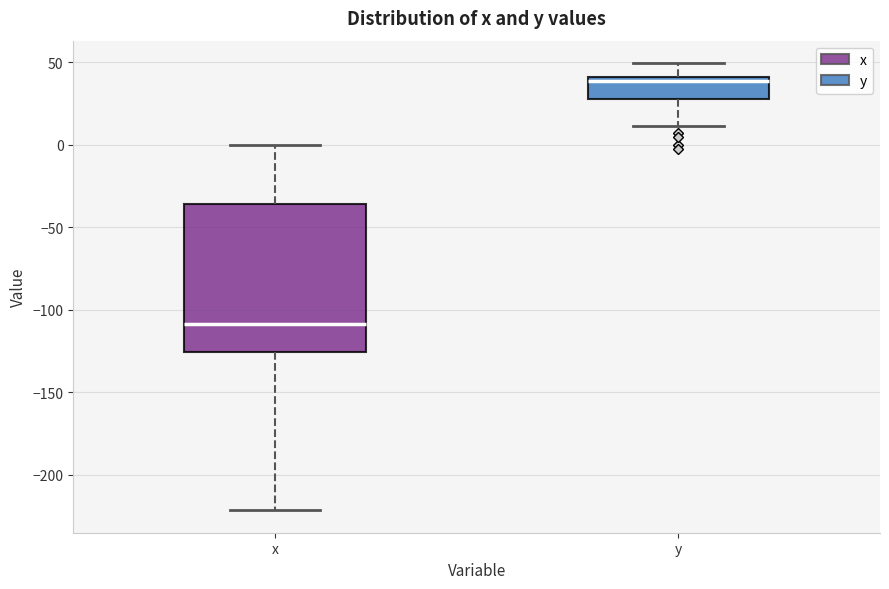

Reading left to right, transcribe this box plot: for each box, give where its median line is, the range the box spans, and where its two whiskers end, as read against the y-axis. The values are not printed on the chart, so give them approximately, as read against the axis.

x: median -110, box -125 to -35, whiskers -220 to 0
y: median 40 (just below the box's upper edge), box 25 to 40, whiskers 10 to 50